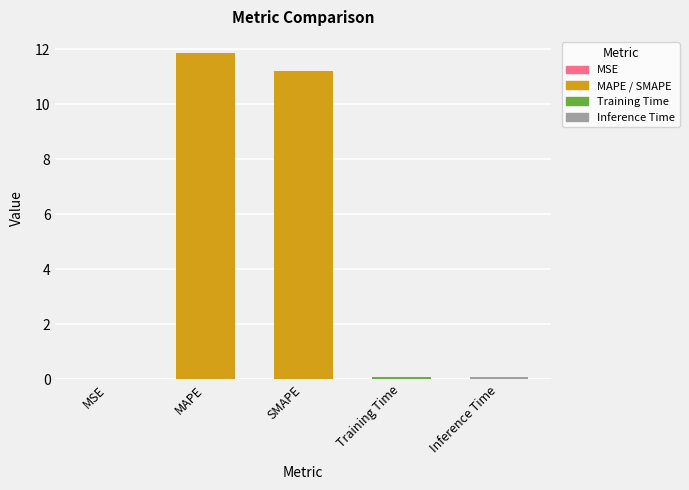

What is the value of the 5th bar from the left?

0.1